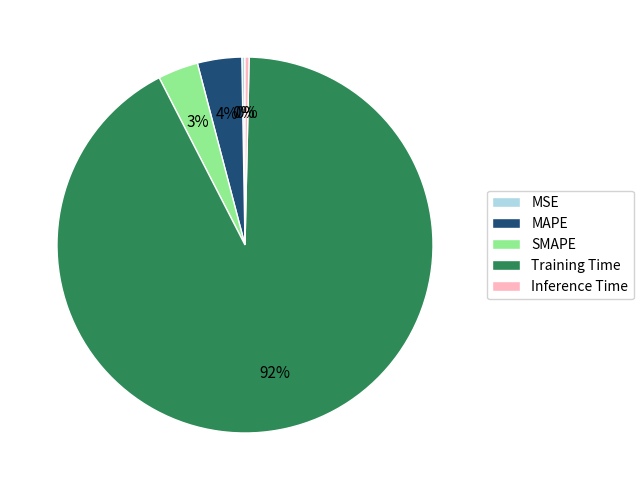

Which category accounts for the majority?

Training Time